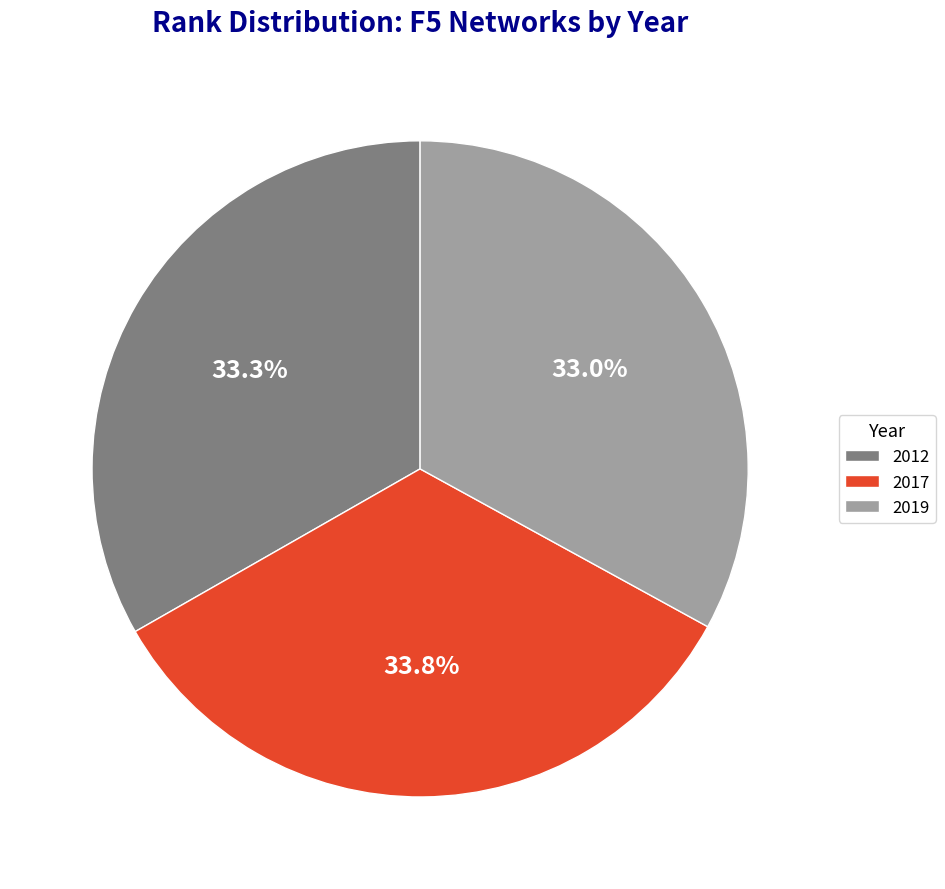

Is there any slice that represents more than half of the pie?

No